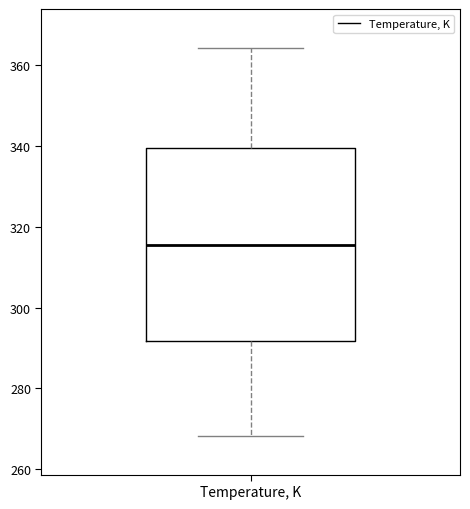

Read this box plot against the y-axis: the position of the median line, the range covered by the box, and the ends of both whiskers. The values are not printed on the chart, so give them approximately, as read against the axis.

median 316, box 292 to 340, whiskers 268 to 364